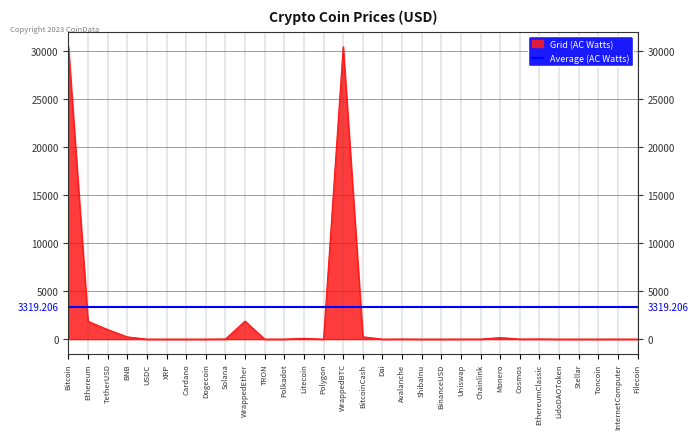

What is the approximate value at InternetComputer?

4.0